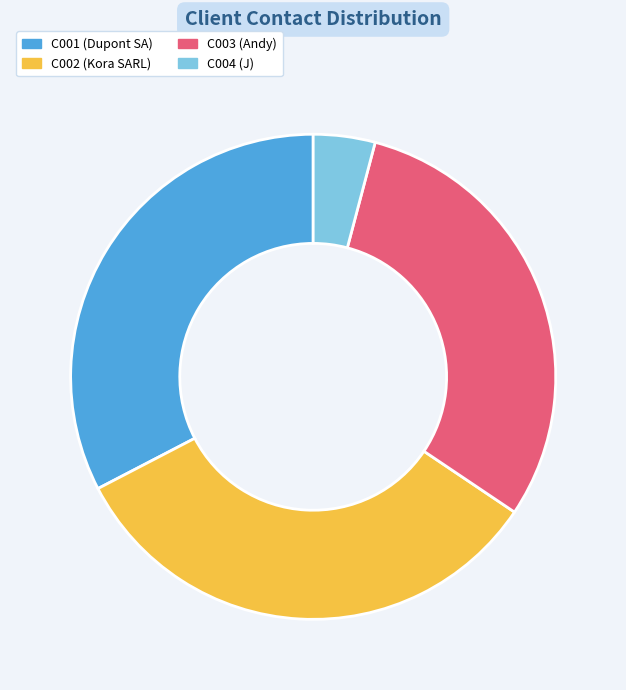

Is there any slice that represents more than half of the pie?

No